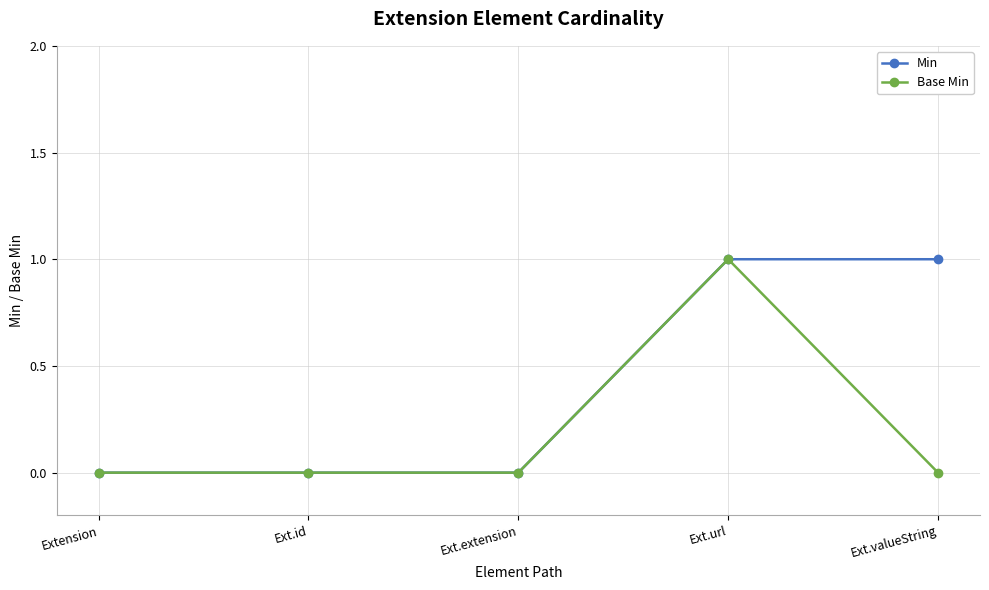

What is the label of the 1st point from the right?

Ext.valueString